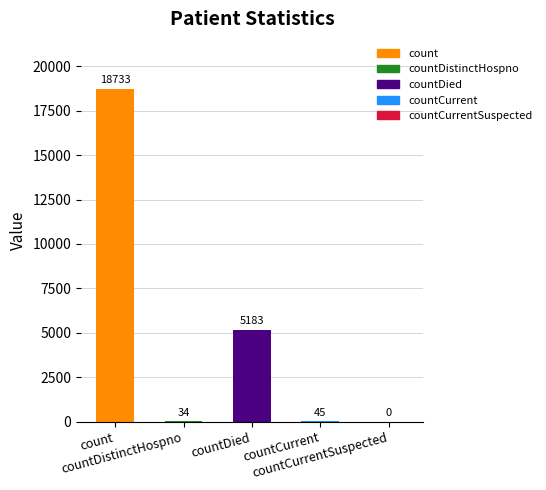

Reading left to right, what are all the values shown in this chart?

18733	34	5183	45	0